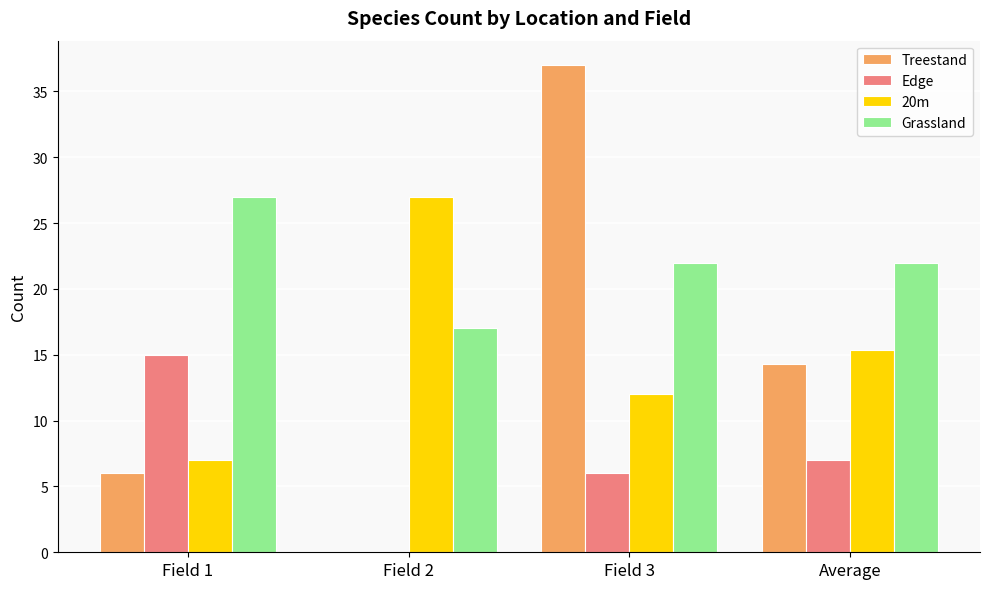

The value of 20m at Field 2 is 40.7. True or false?

False